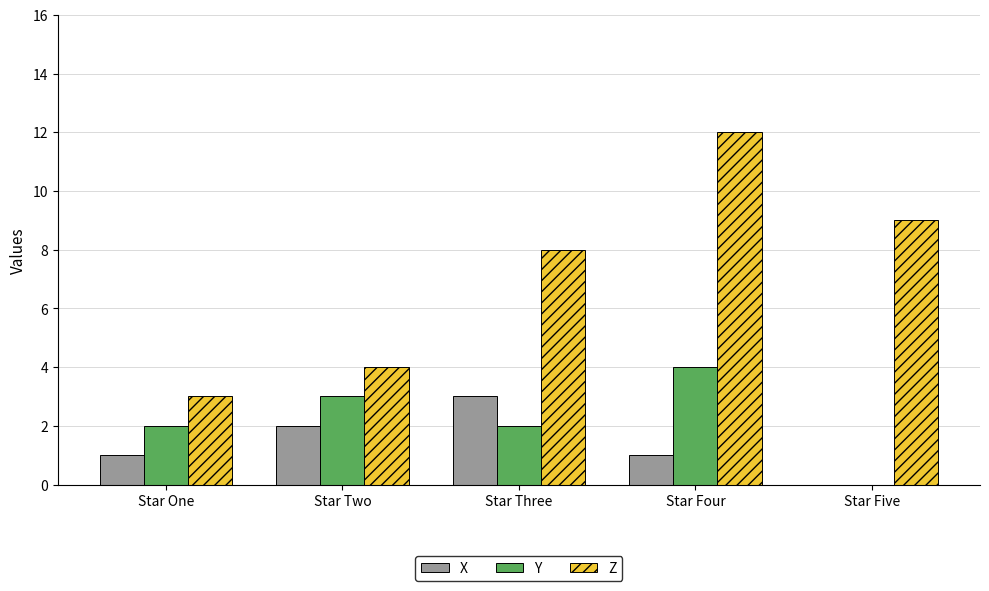

Which series has the largest range (max minus min)?

Z